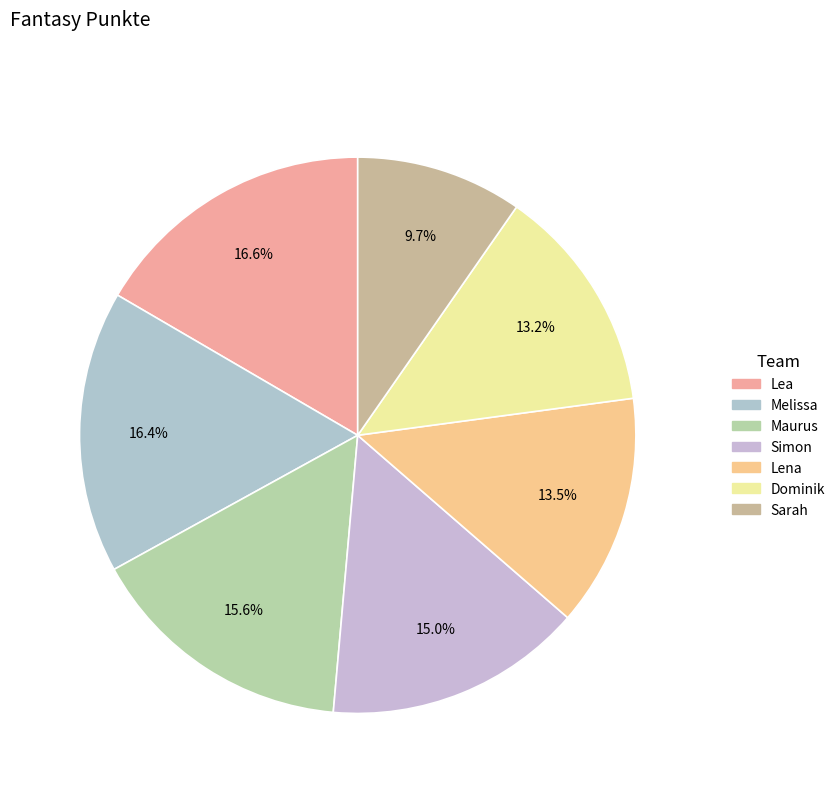

The Melissa slice represents 16% of the pie. True or false?

True